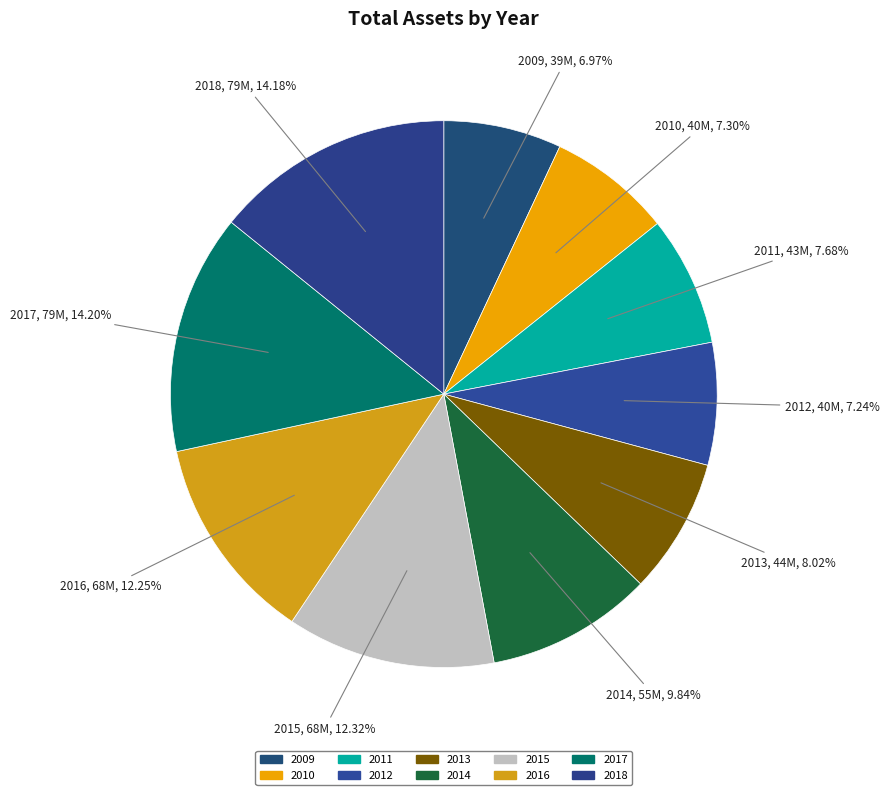

True or false: 2016 accounts for 1% of the total.

False